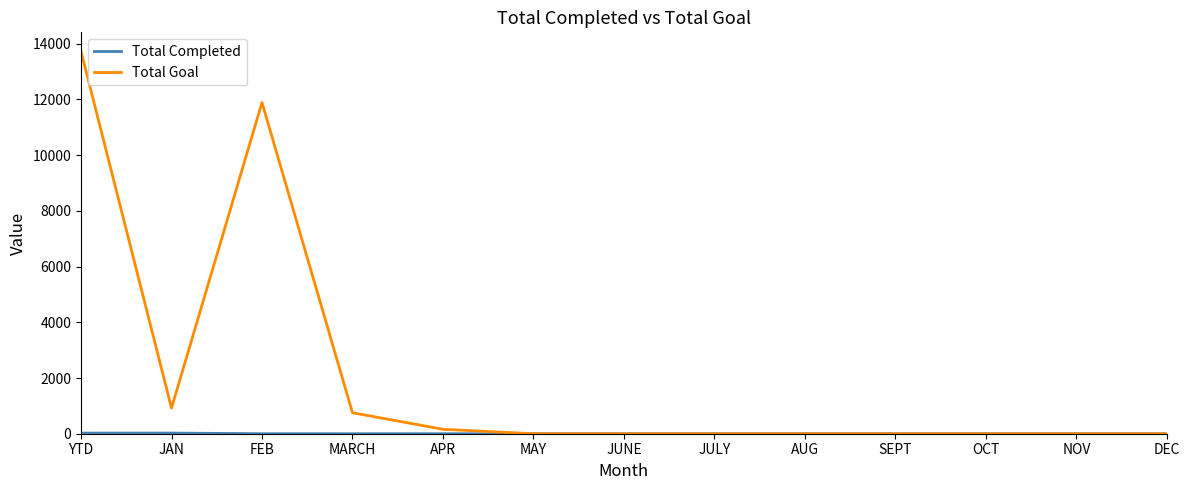

The value of Total Goal at MAY is 0. True or false?

True